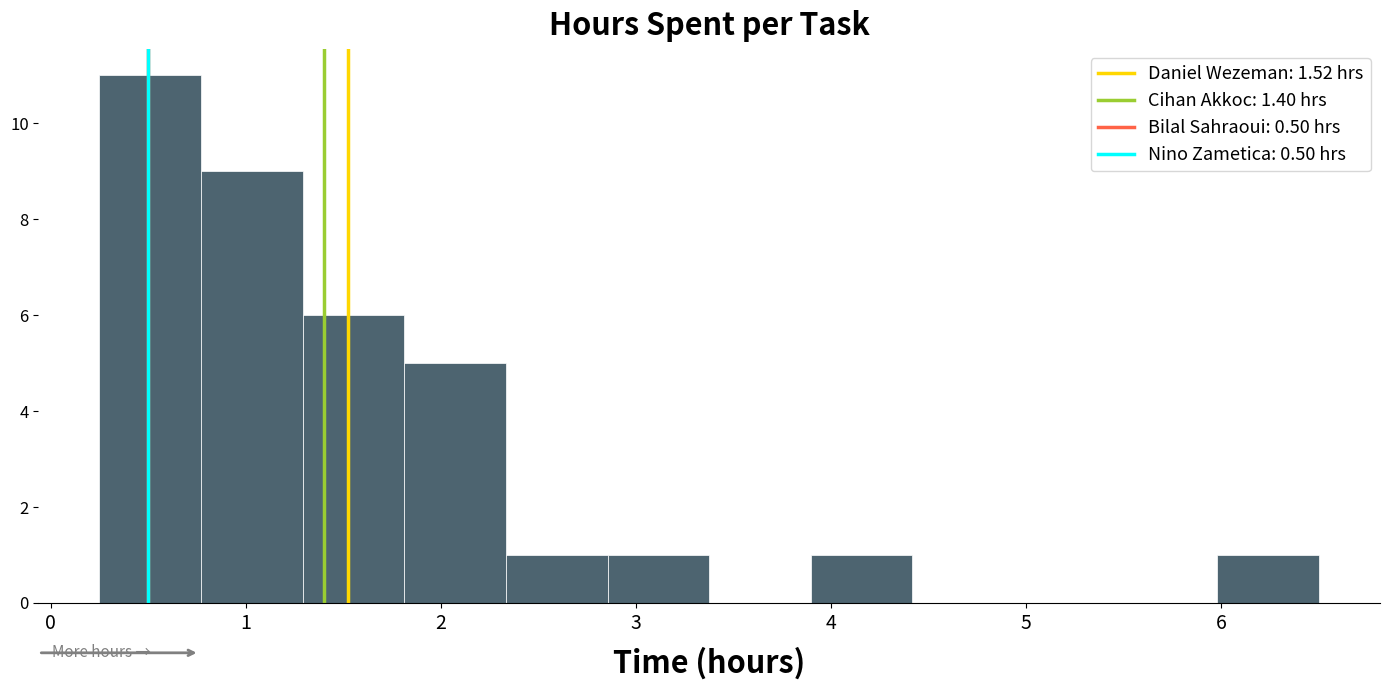

Reading left to right, transcribe this chart: for each bar, give the range it covers on the x-axis and its height. Neither the bar edges nor the heights are printed on the chart, so give them approximately, as read against the axes.

0.3 to 0.8: 11
0.8 to 1.3: 9
1.3 to 1.8: 6
1.8 to 2.3: 5
2.3 to 2.9: 1
2.9 to 3.4: 1
3.4 to 3.9: 0
3.9 to 4.4: 1
4.4 to 4.9: 0
4.9 to 5.5: 0
5.5 to 6.0: 0
6.0 to 6.5: 1